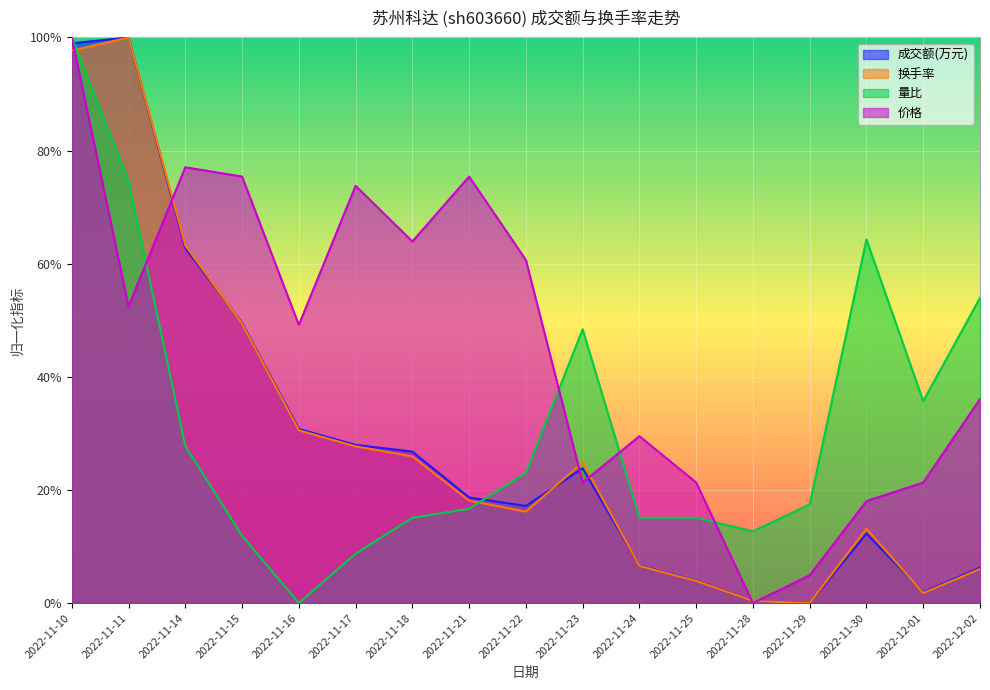

The value of 成交额(万元) at 2022-12-01 is 0.0. True or false?

True